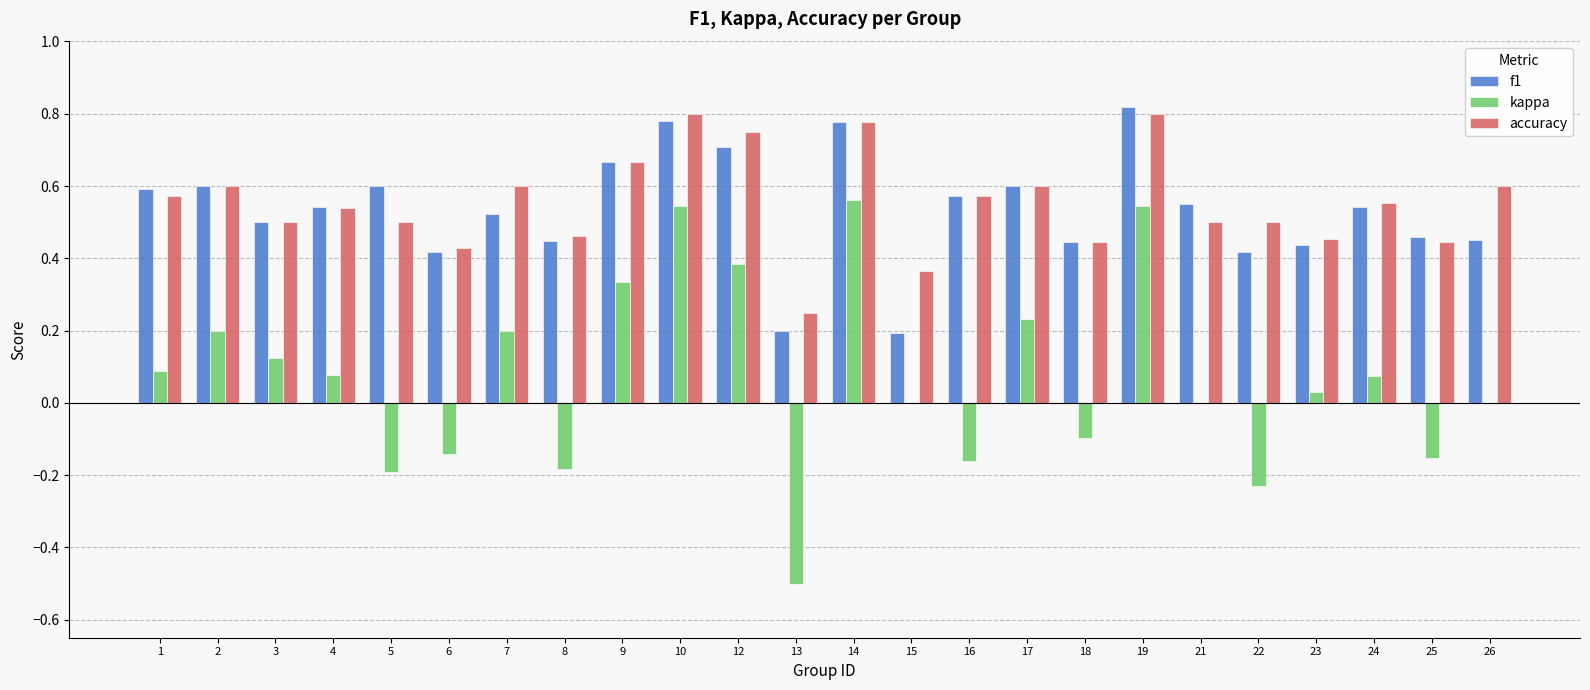

Is it true that accuracy equals 0.5 at 8?

True